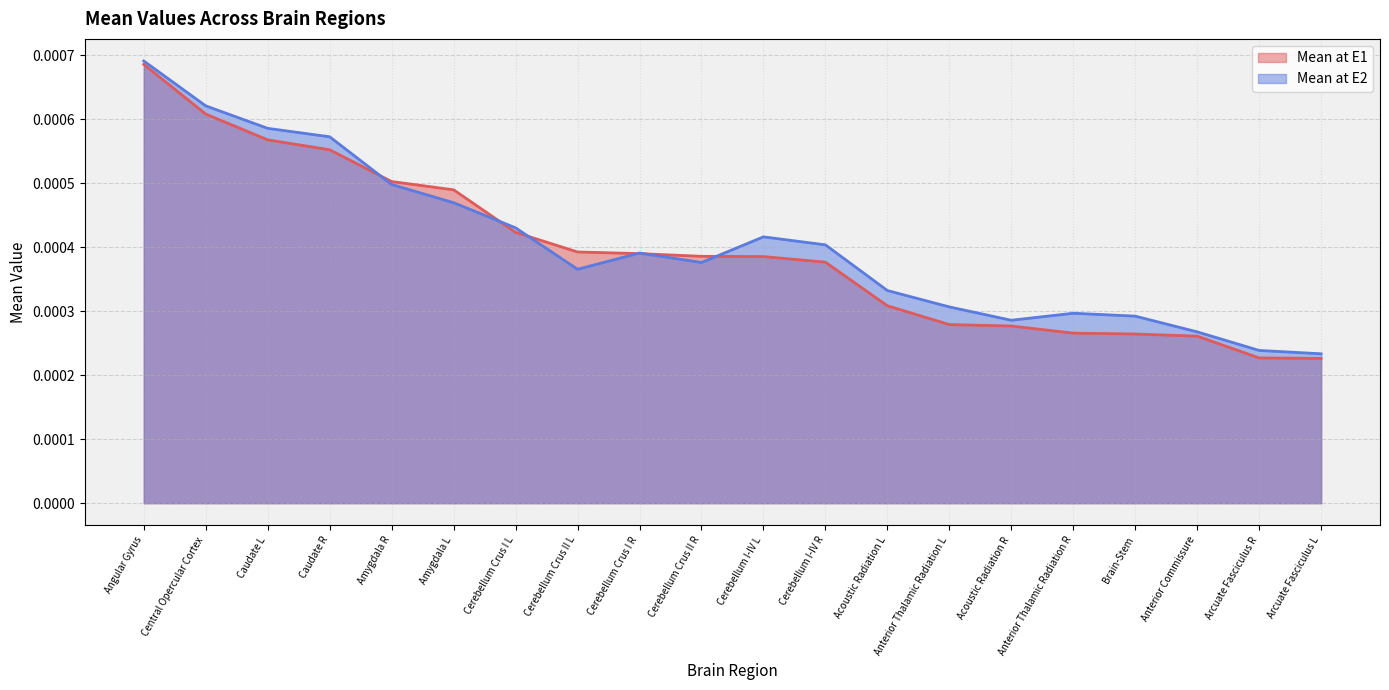

What are all the series names shown in the legend?

Mean at E1, Mean at E2